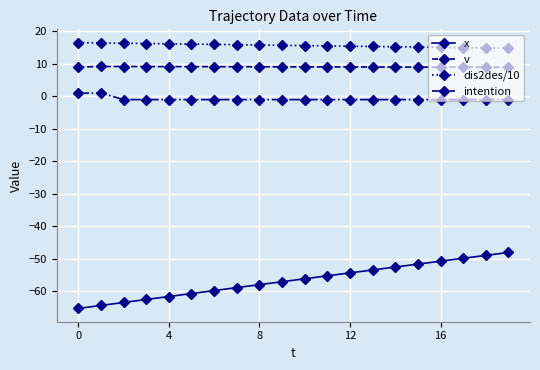

What is the maximum value shown in the chart?

16.5